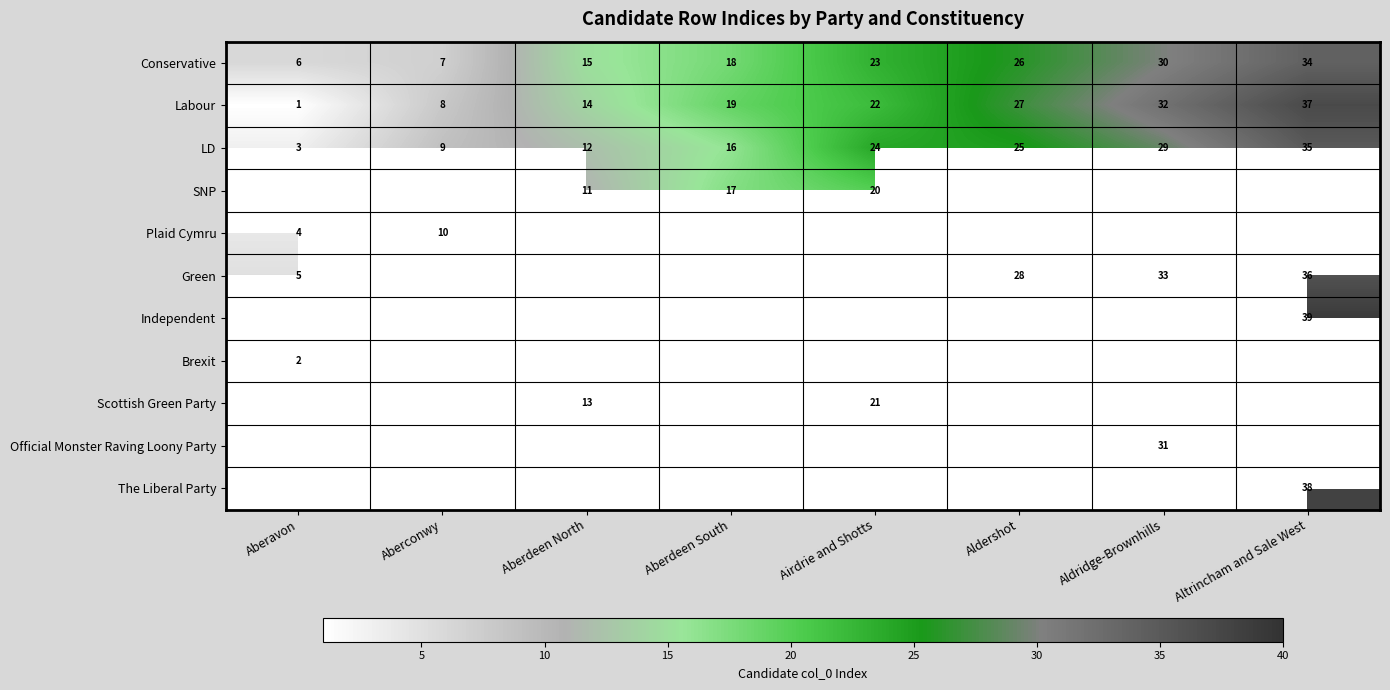

How many distinct data groups are displayed?

11